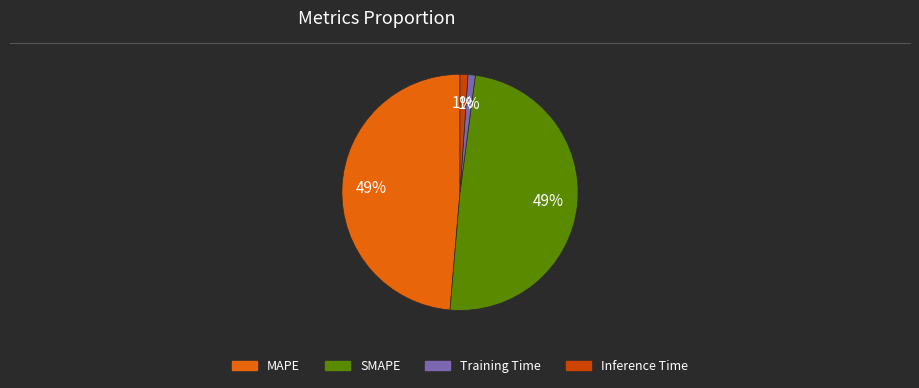

To the nearest percent, what is the difference between the largest and smallest slice percentages?

48%